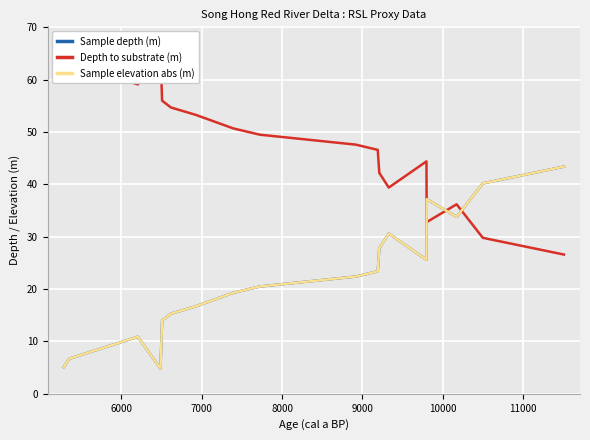

How many lines are shown in the chart?

3